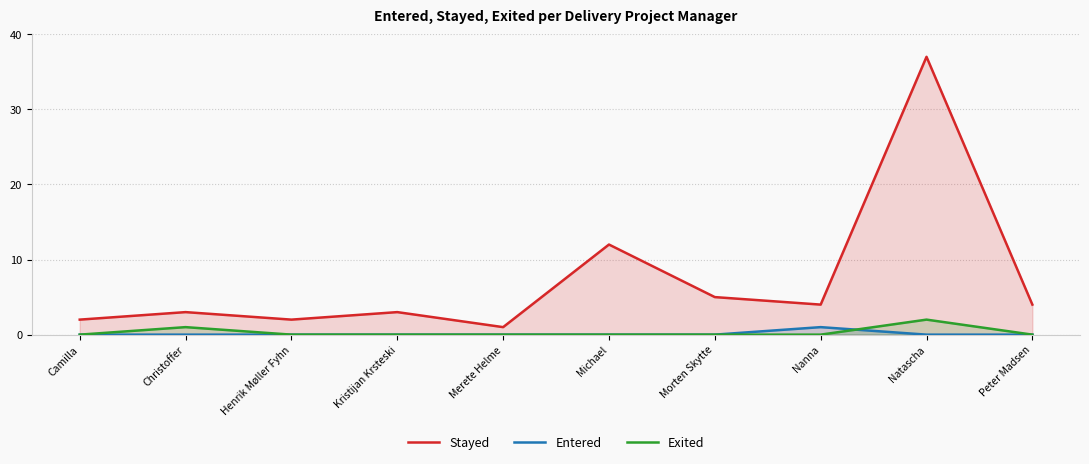

At which category does Stayed reach its first local peak?

Christoffer